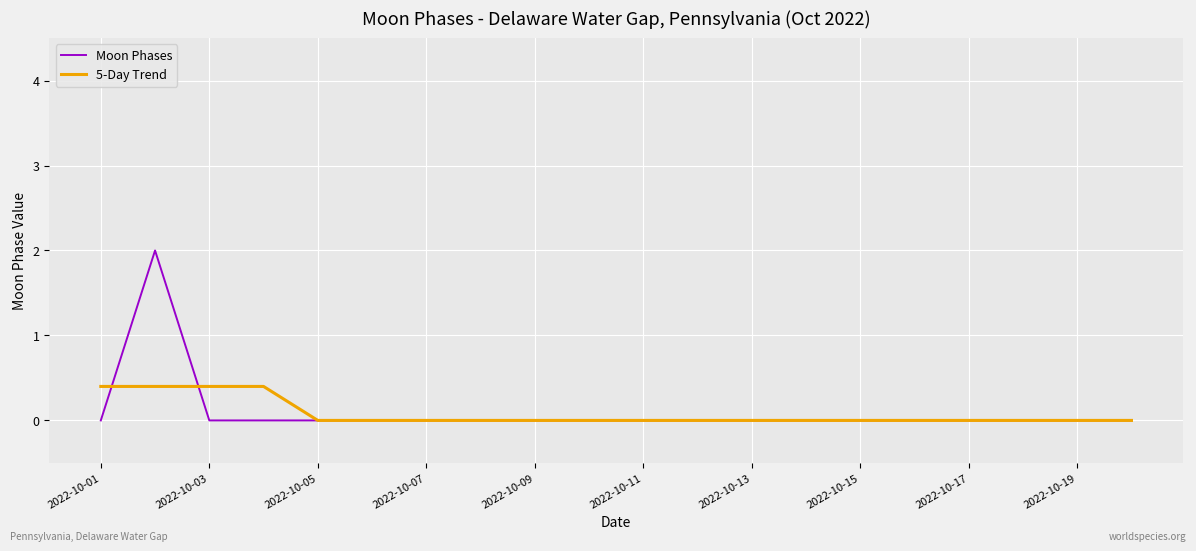

What is the greatest value displayed?

2.0